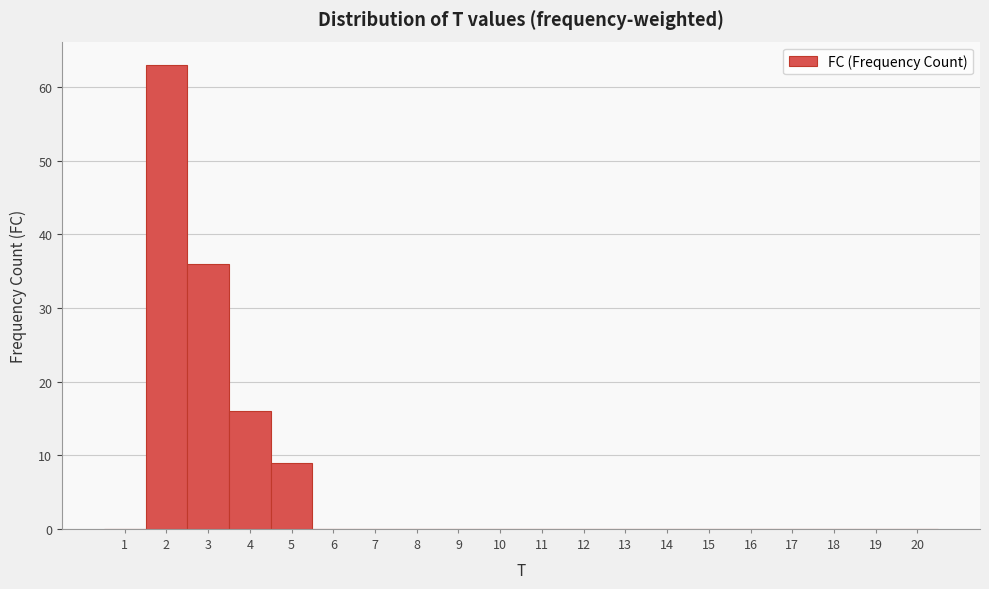

What is the height of the bar covering 2.5 to 3.5 on the x-axis? The values are not printed on the chart, so give them approximately, as read against the axis.

36